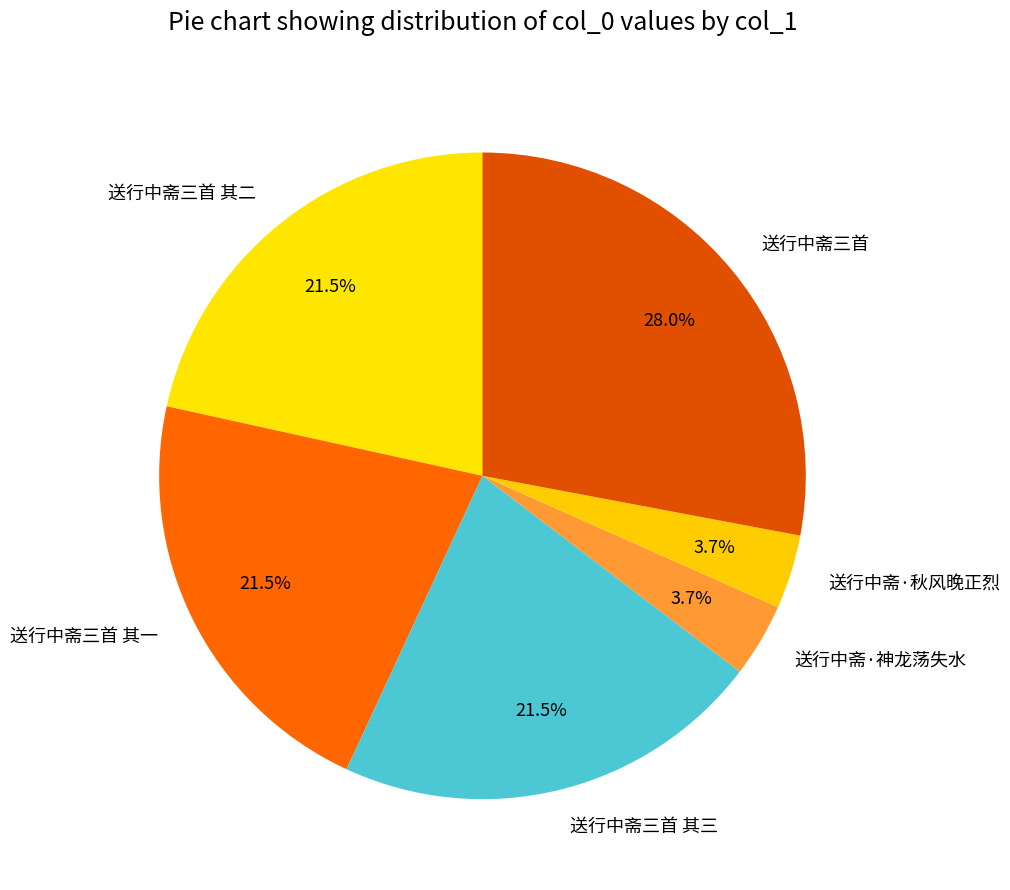

What percentage is NOT represented by 送行中斋三首?

72.0%